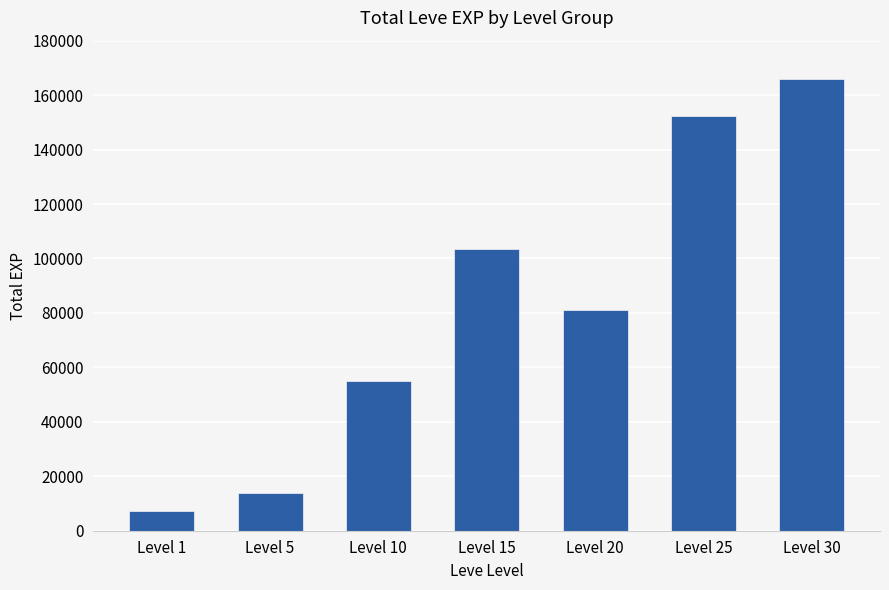

Rank the categories by value from highest to lowest.

Level 30, Level 25, Level 15, Level 20, Level 10, Level 5, Level 1